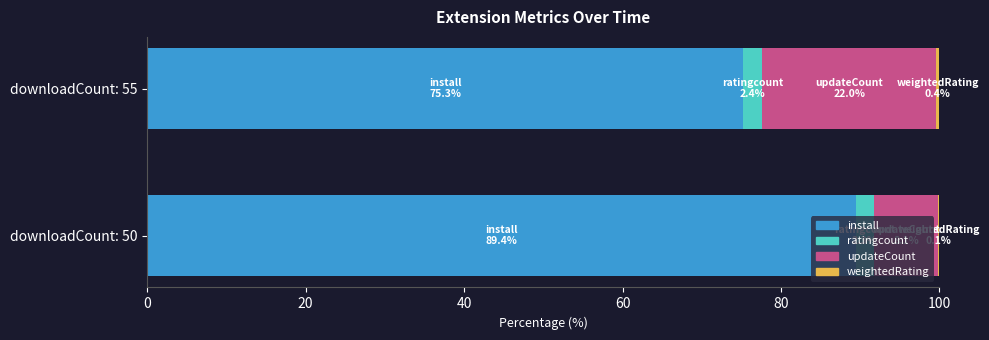

What is the maximum value for install?

89.4